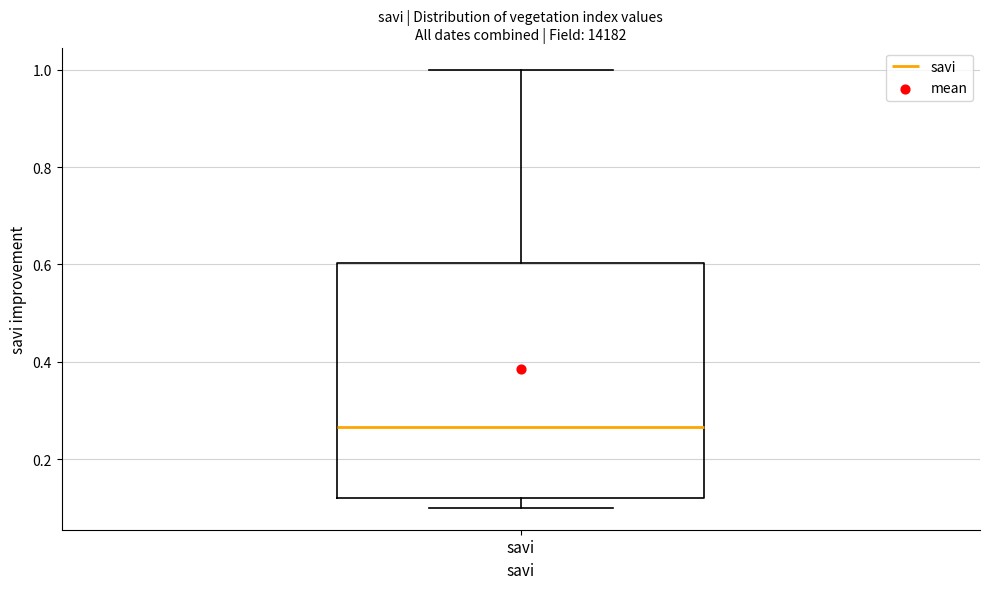

Transcribe this box plot: give where the median line is, the range the box spans, and where the two whiskers end, as read against the y-axis. The values are not printed on the chart, so give them approximately, as read against the axis.

median 0.26, box 0.12 to 0.60, whiskers 0.10 to 1.00